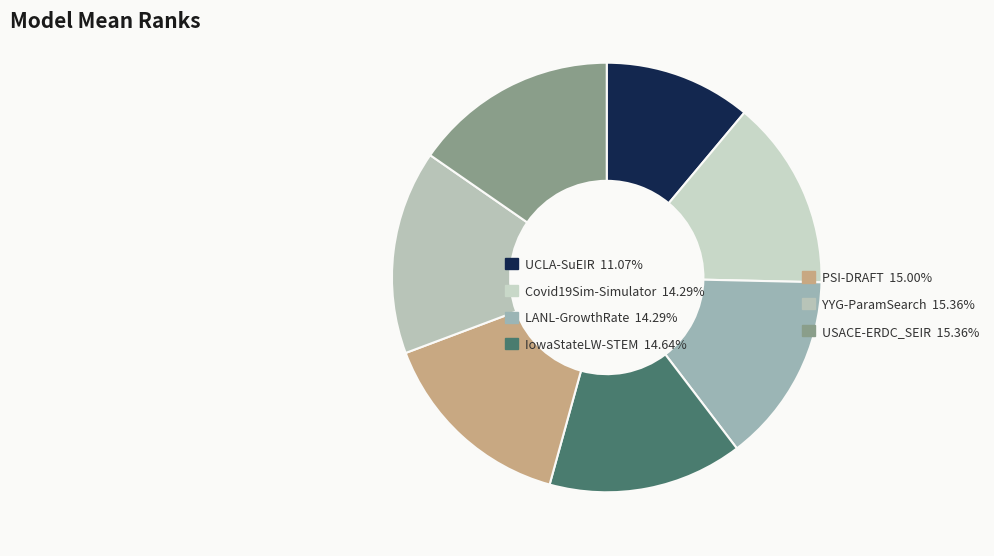

To the nearest percent, what is the difference between the UCLA-SuEIR and YYG-ParamSearch slice percentages?

4%